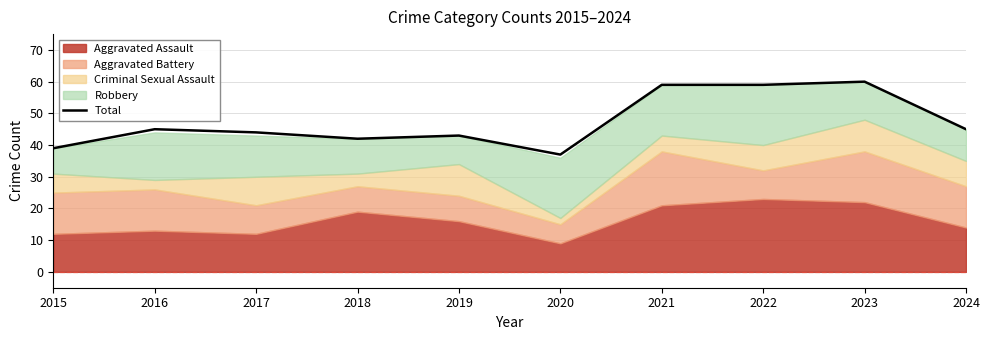

What is the value of the 4th point from the left?

42